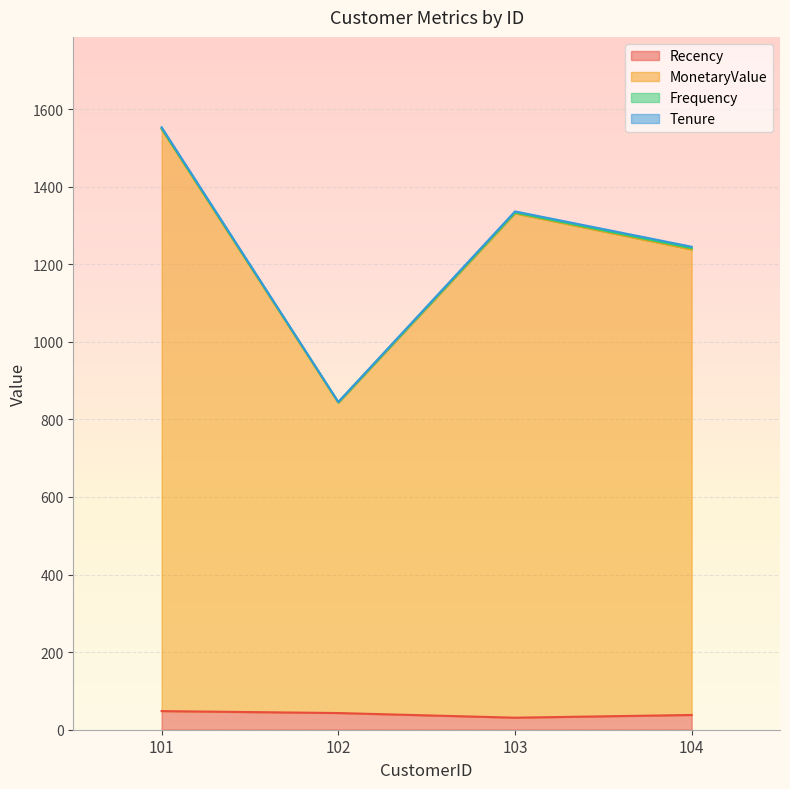

At which category does MonetaryValue reach its first local peak?

103